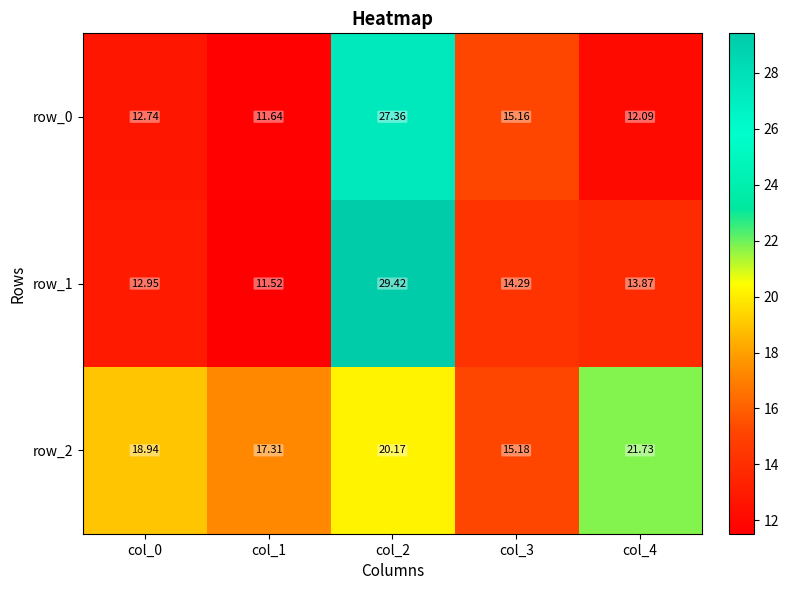

Is the value of row_1 at col_2 greater than the value of row_0 at col_1?

Yes